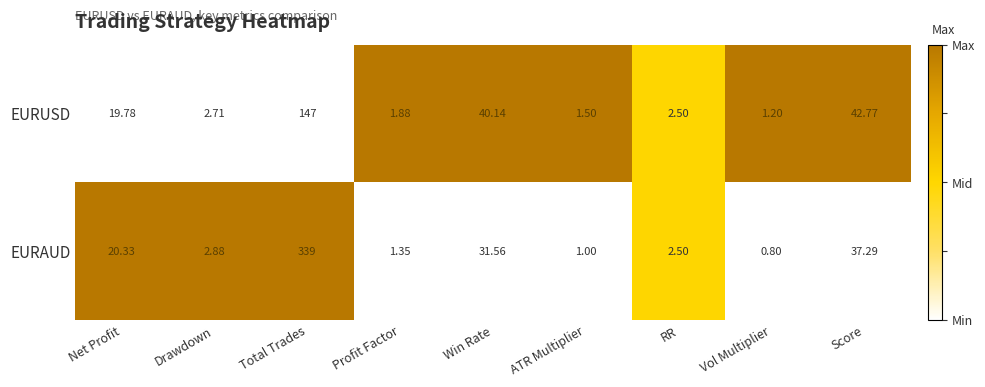

List the series in order of their overall mean, highest first.

EURAUD, EURUSD